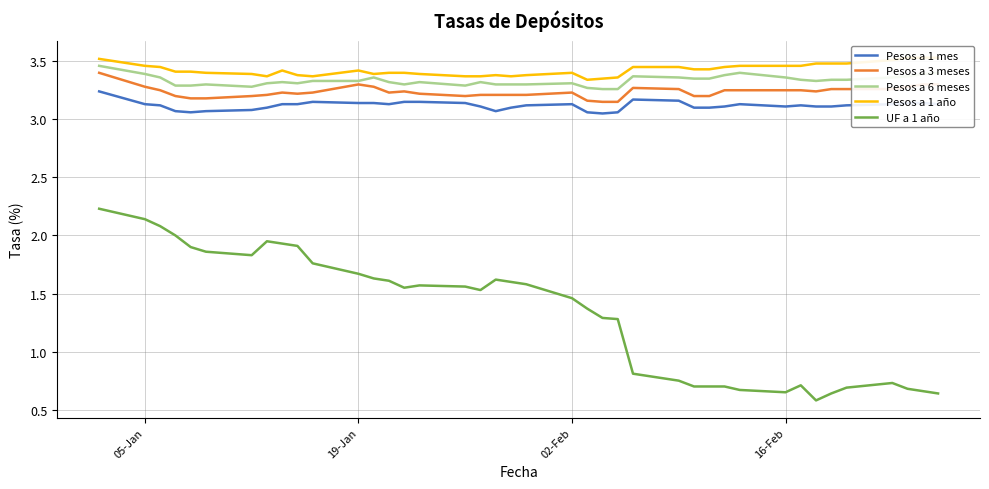

What is the value of the Pesos a 1 año point at the 30th from the left?

3.5